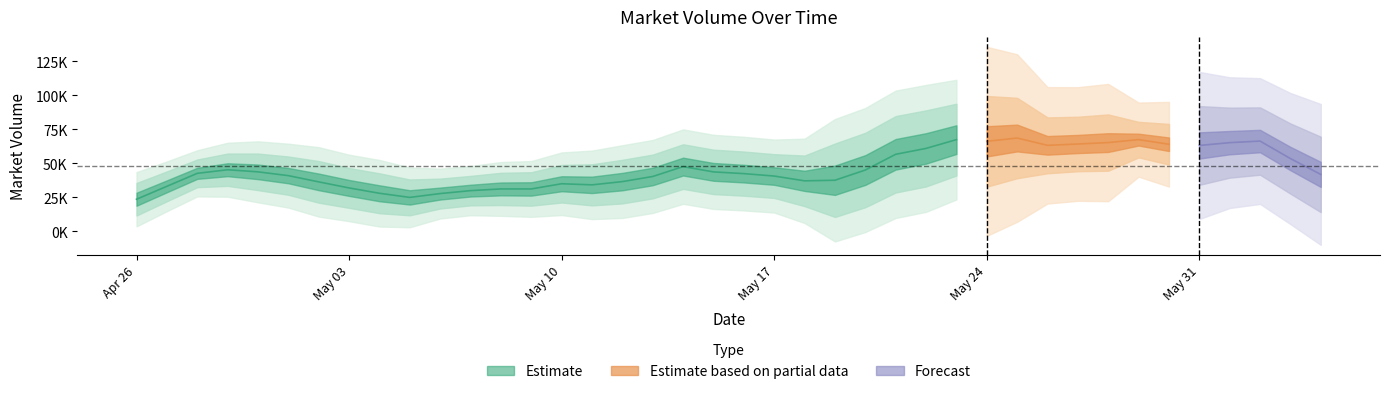

Rank the categories by value from lowest to highest.

15, 10, 8, 9, 21, 11, 0, 7, 22, 14, 24, 13, 17, 23, 5, 6, 2, 12, 16, 18, 3, 4, 1, 19, 30, 20, 37, 36, 25, 28, 32, 26, 35, 33, 29, 34, 38, 31, 39, 27